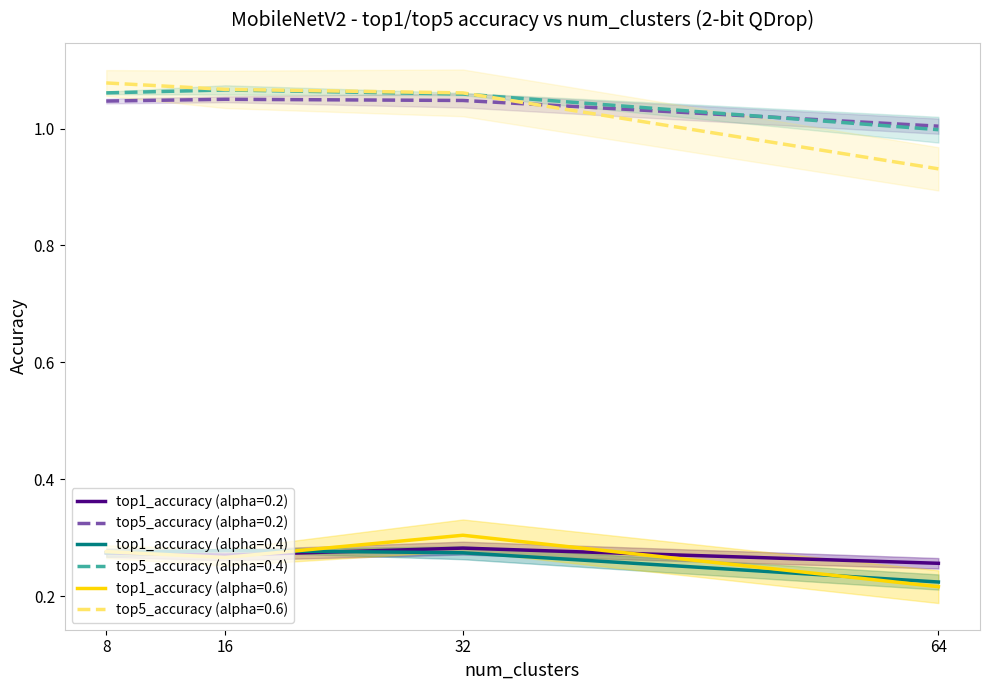

At which category is the sum across all series the highest?

32